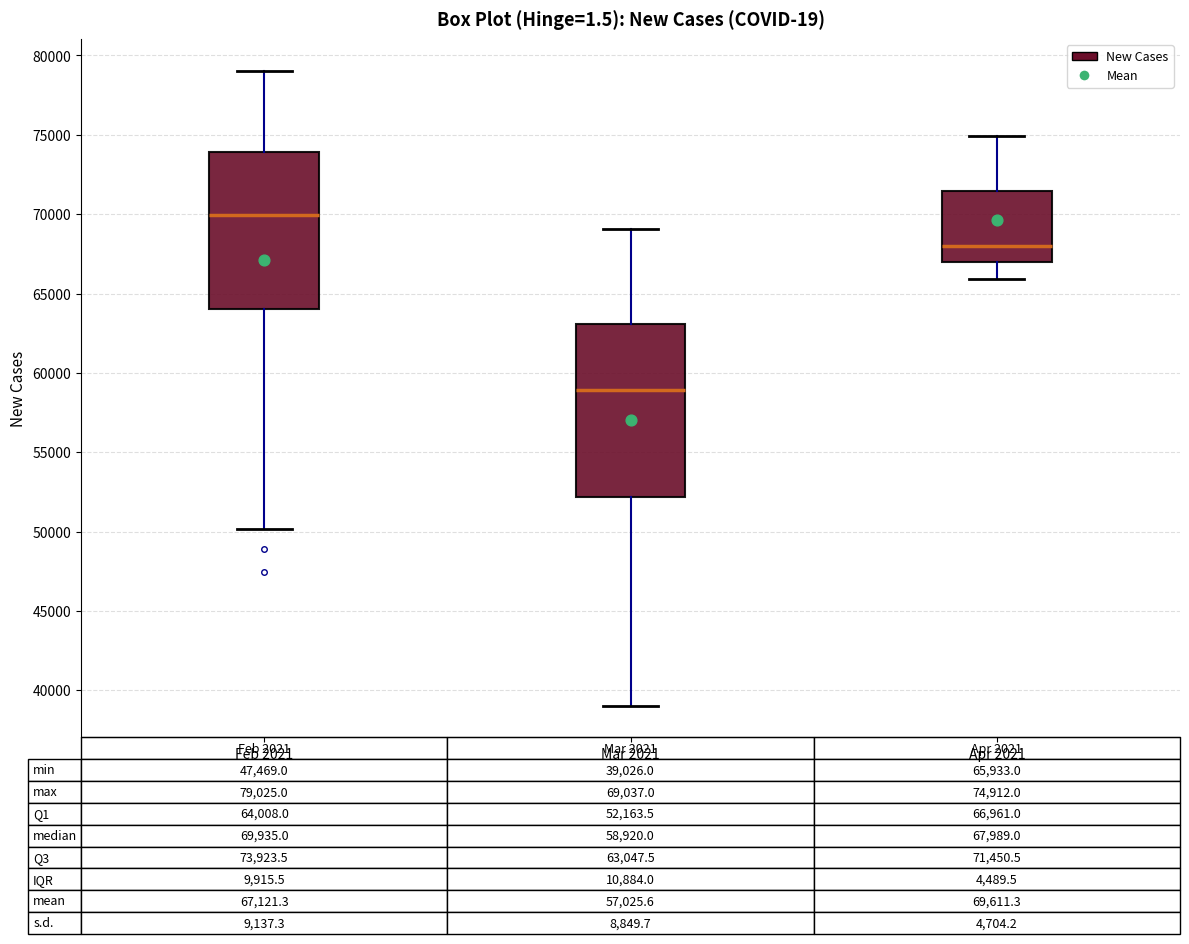

Which box has the lowest median line?

Mar 2021